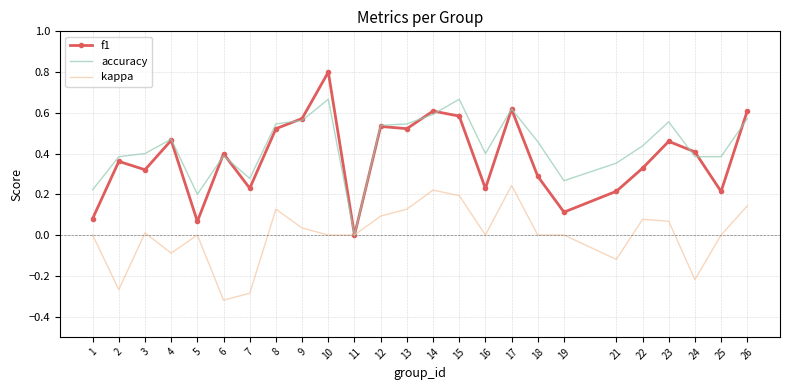

Count the accuracy values in the range 0 to 1.

25